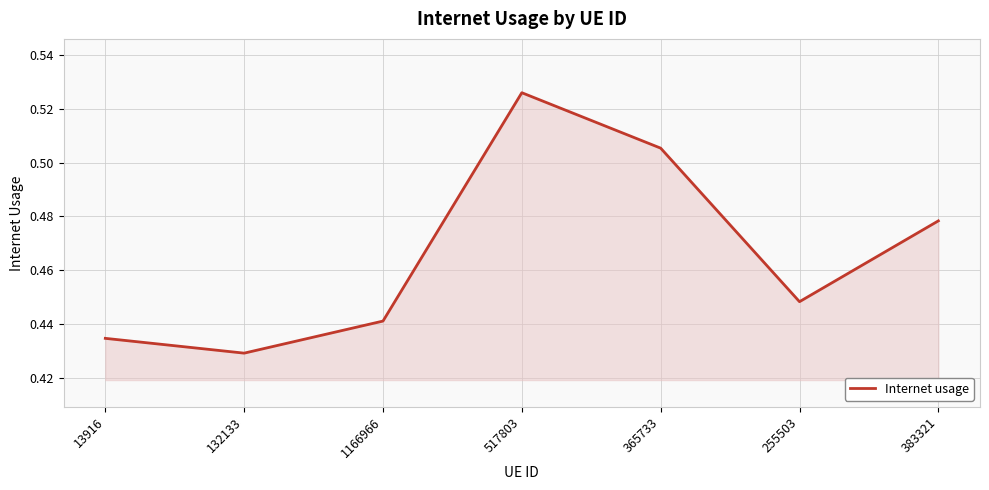

Rank the categories by value from highest to lowest.

517803, 365733, 383321, 255503, 1166966, 13916, 132133